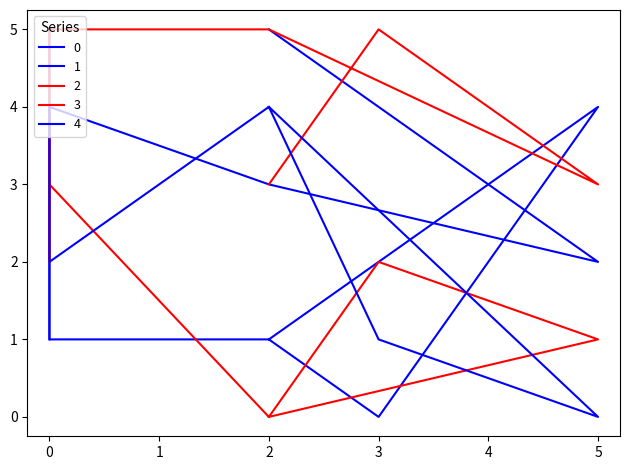

Count the 3 values in the range 0 to 2.

5